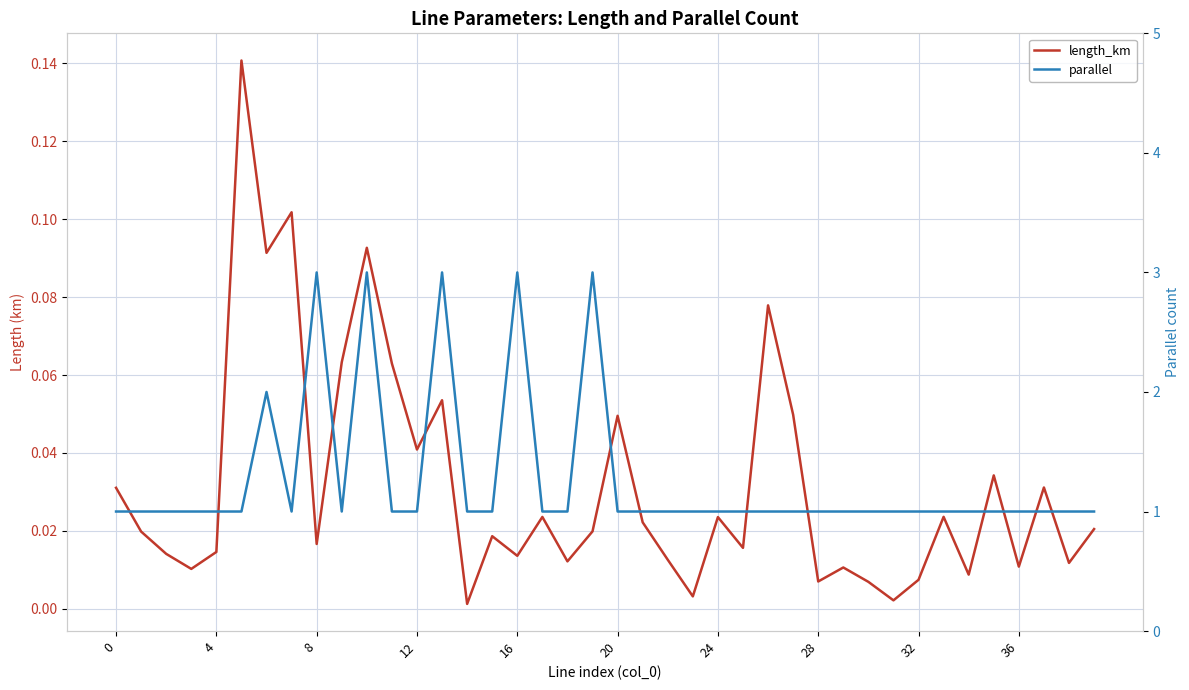

Reading left to right, extract all data points from this chart.

length_km: 0.0	0.0	0.0	0.0	0.0	0.1	0.1	0.1	0.0	0.1	0.1	0.1	0.0	0.1	0.0	0.0	0.0	0.0	0.0	0.0	0.0	0.0	0.0	0.0	0.0	0.0	0.1	0.0	0.0	0.0	0.0	0.0	0.0	0.0	0.0	0.0	0.0	0.0	0.0	0.0
parallel: 1.0	1.0	1.0	1.0	1.0	1.0	2.0	1.0	3.0	1.0	3.0	1.0	1.0	3.0	1.0	1.0	3.0	1.0	1.0	3.0	1.0	1.0	1.0	1.0	1.0	1.0	1.0	1.0	1.0	1.0	1.0	1.0	1.0	1.0	1.0	1.0	1.0	1.0	1.0	1.0